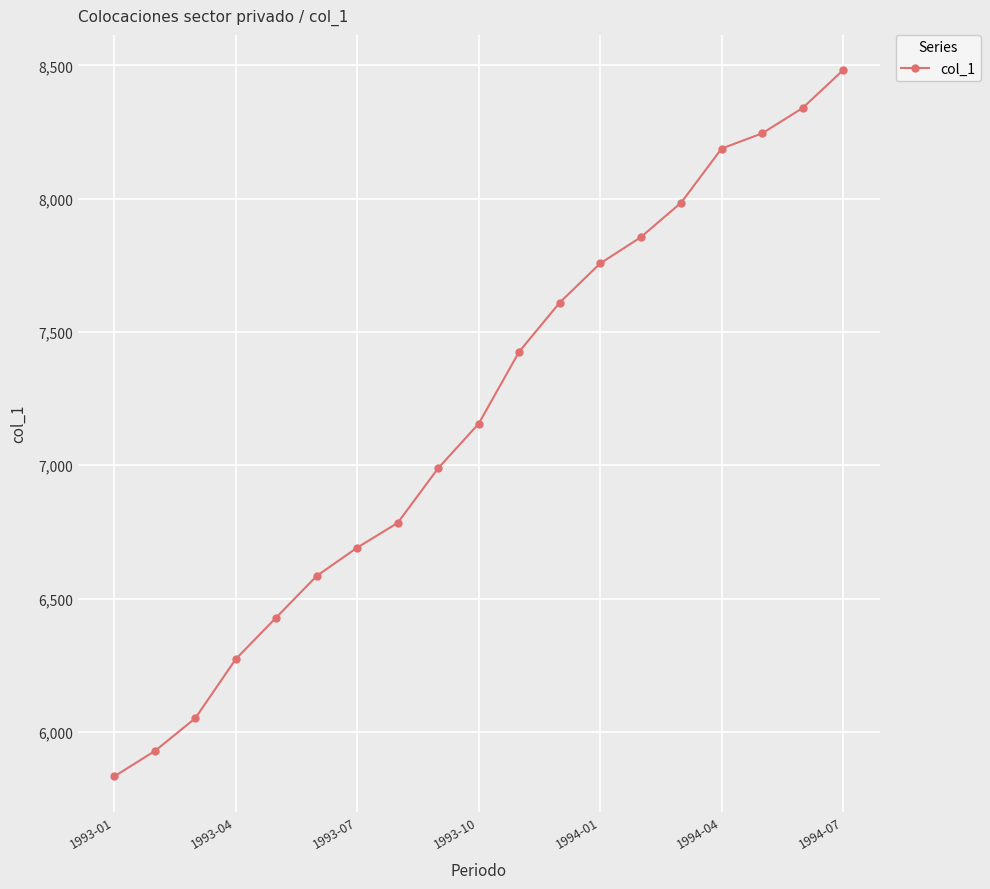

What is the difference between the maximum and second lowest values?

2554